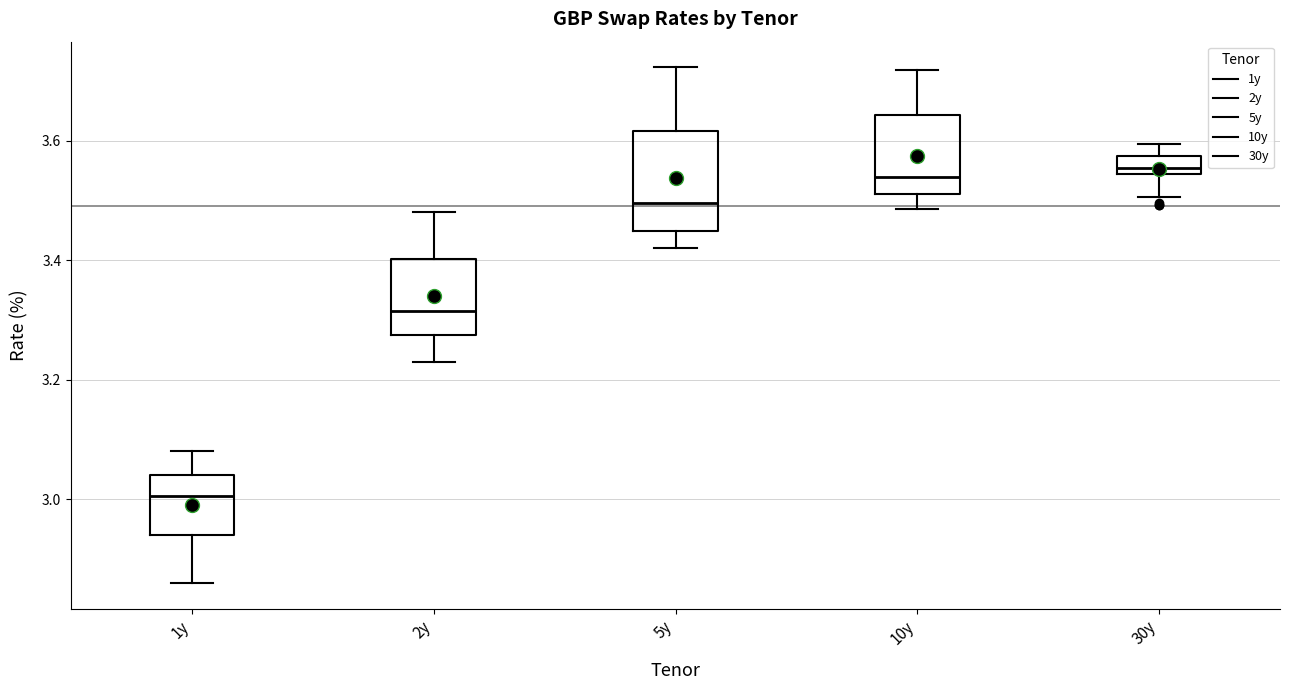

Where does the upper whisker of the box for 1y end on the y-axis? The values are not printed on the chart, so give them approximately, as read against the axis.

3.08